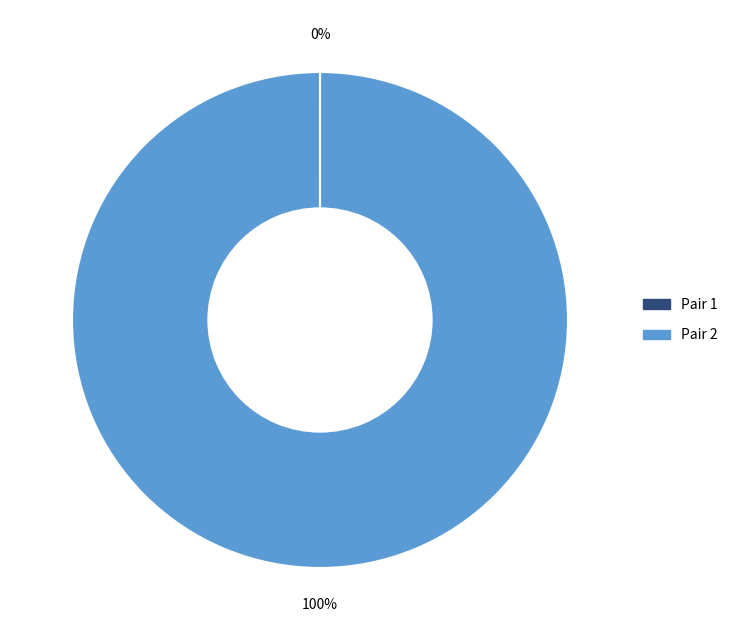

To the nearest percent, what is the average slice percentage?

50%